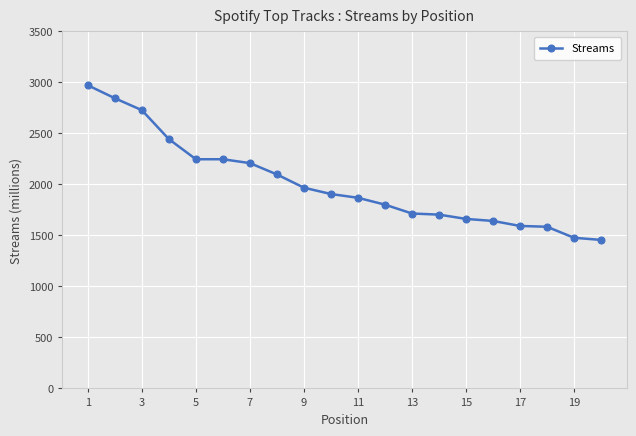

What is the maximum value shown in the chart?

2972